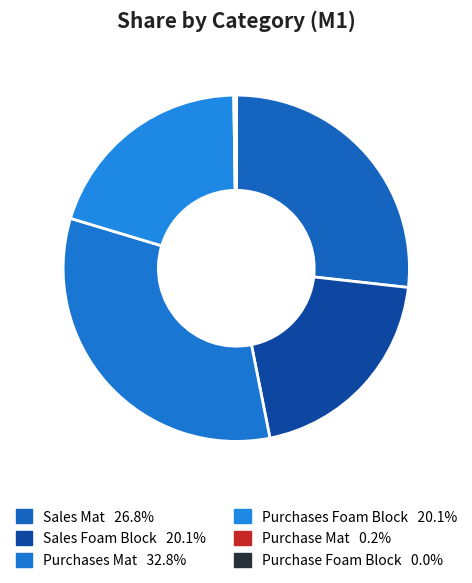

Is there any slice that represents more than half of the pie?

No